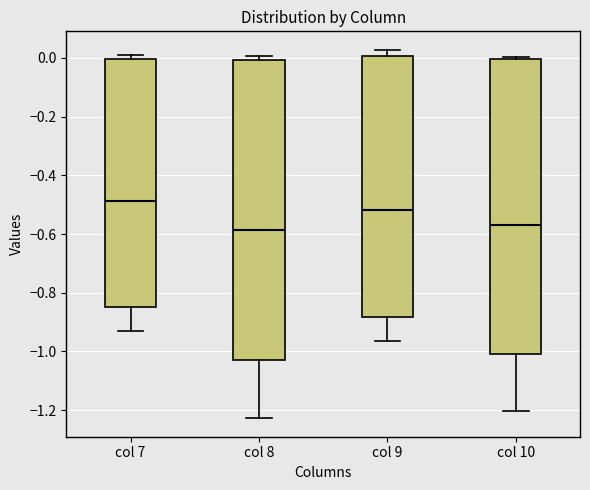

Which box has the highest median line?

col 7